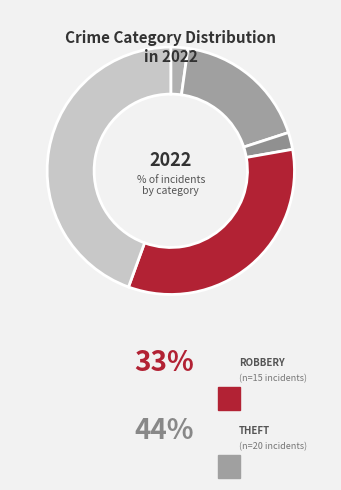

Is there any slice that represents more than half of the pie?

No